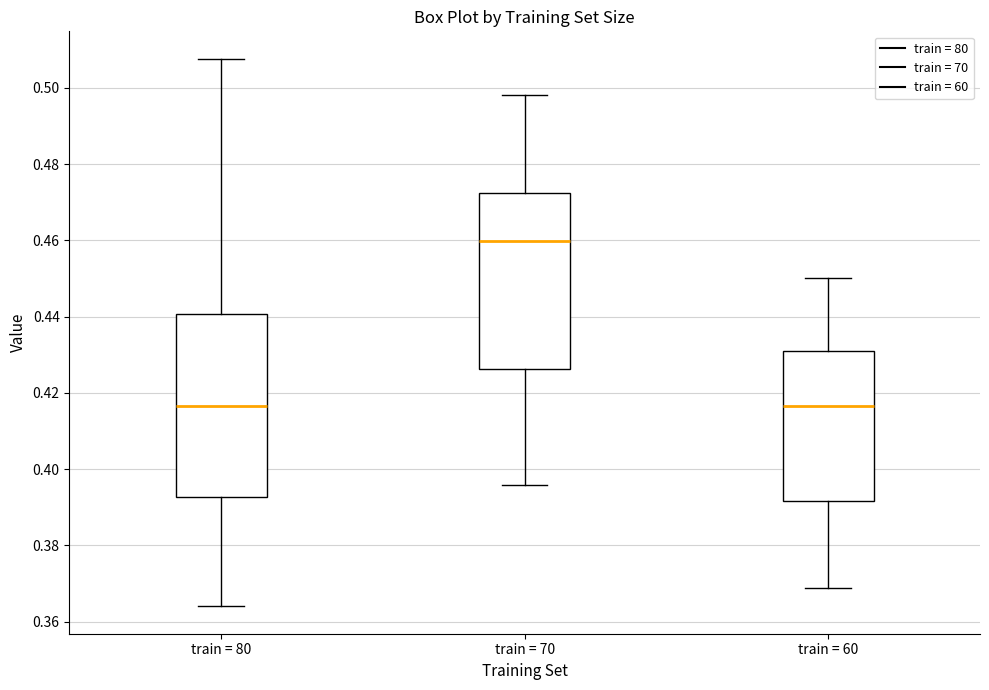

Which box has the highest median line?

train = 70